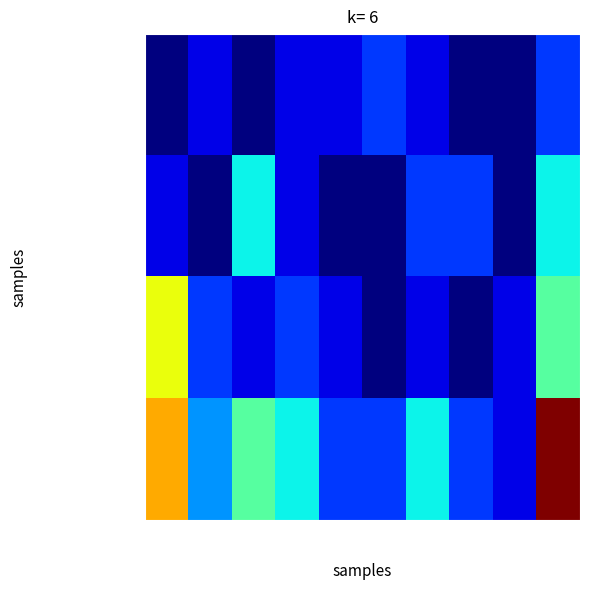

At how many categories does at least one series exceed 4?

3